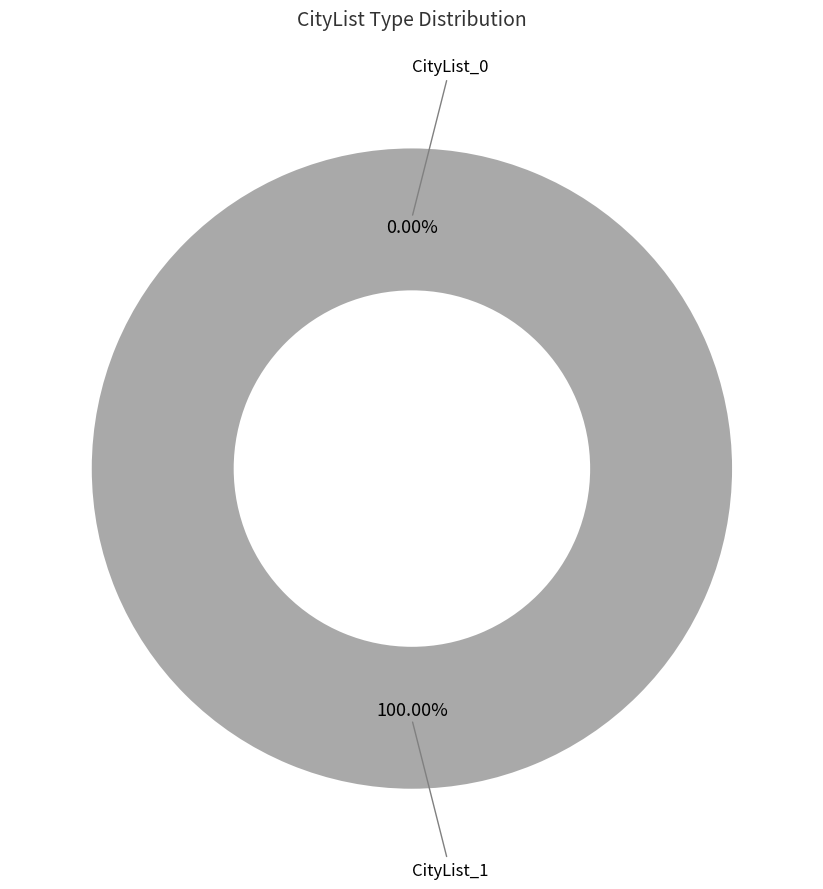

What percentage do CityList_1 and CityList_0 together represent?

100.0%